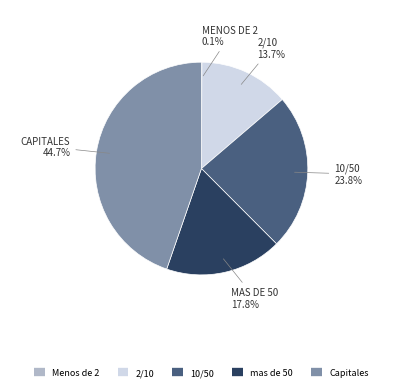

Which has a higher value, 2/10 or mas de 50?

mas de 50